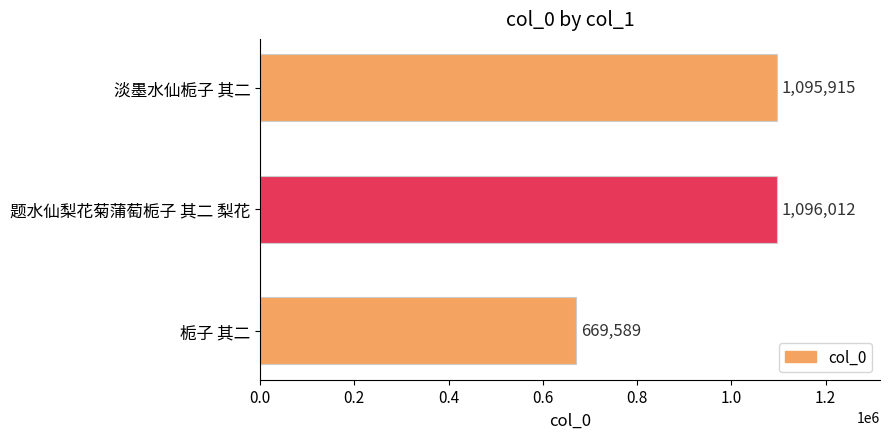

What is the change in value from 题水仙梨花菊蒲萄栀子 其二 梨花 to 栀子 其二?

-426423